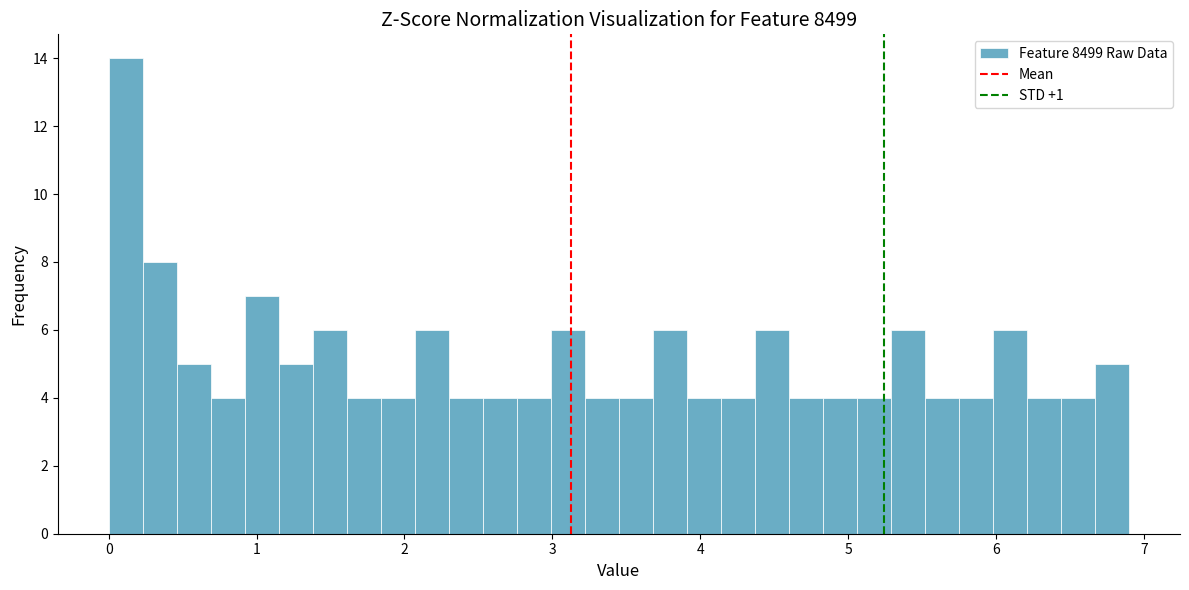

Read against the x-axis, roughly where is the centre of the tallest bar?

0.1